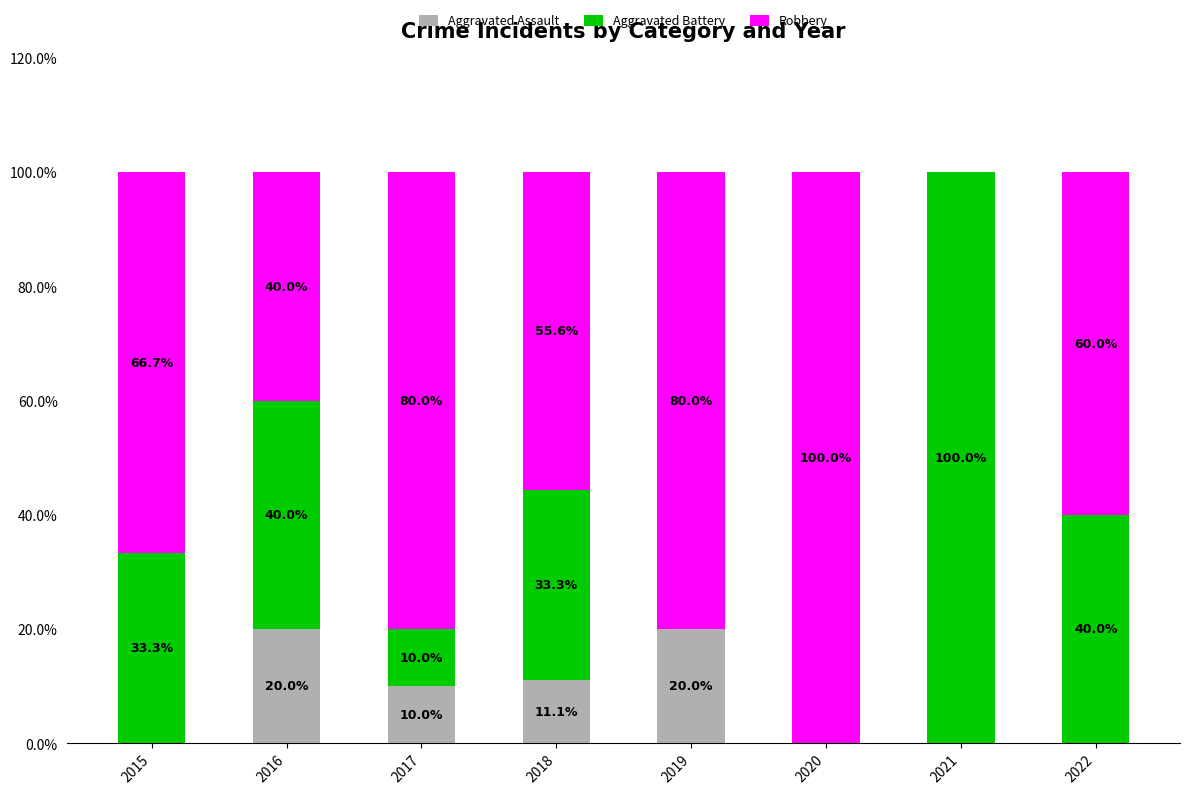

Reading right to left, what are the values for Aggravated Assault?

2022=0.0	2021=0.0	2020=0.0	2019=20.0	2018=11.1	2017=10.0	2016=20.0	2015=0.0